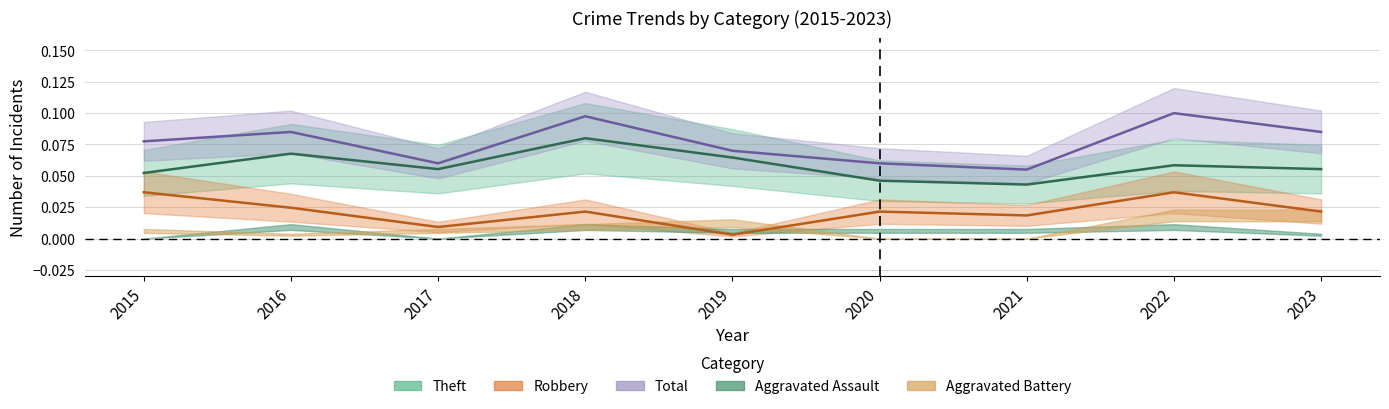

What is the value of the Theft point at the 1st from the left?

0.1